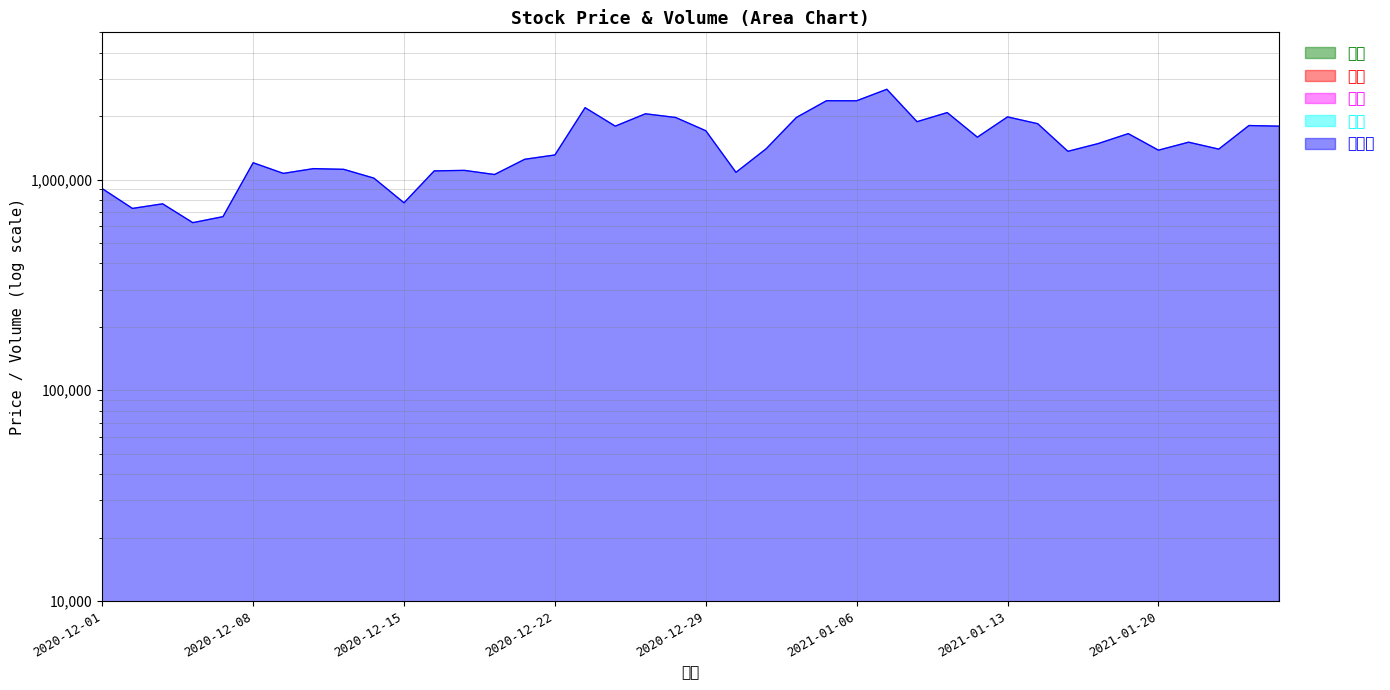

At which category is the sum across all series the highest?

2021-01-07